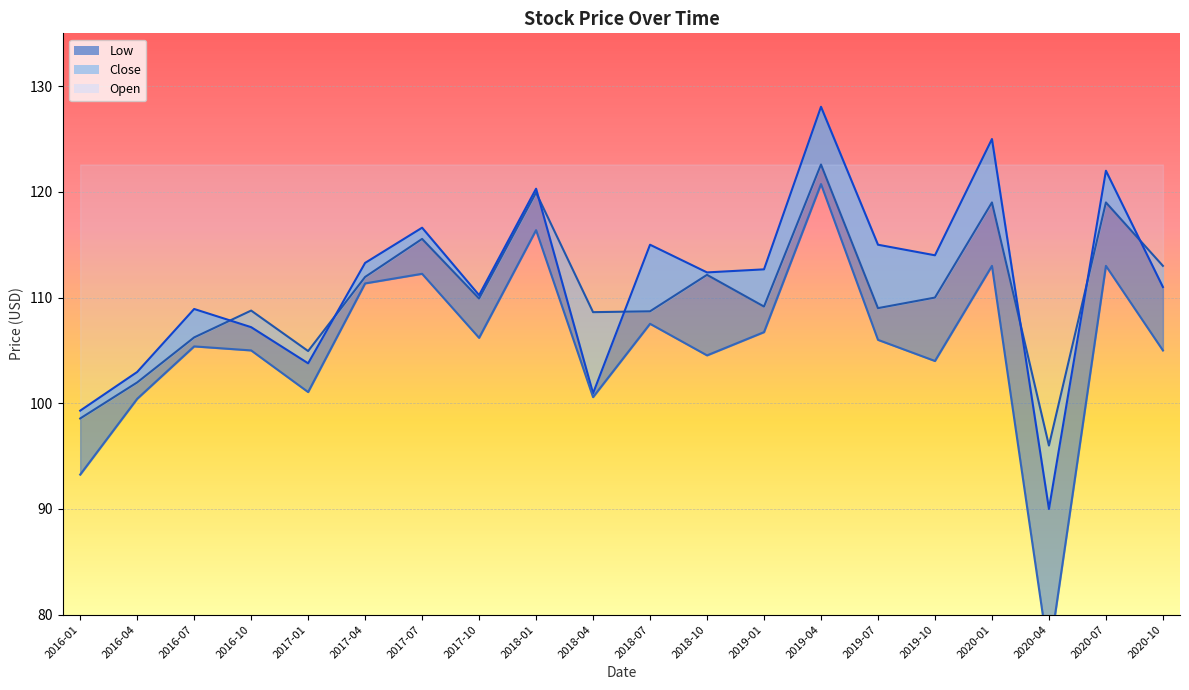

How many lines are shown in the chart?

3